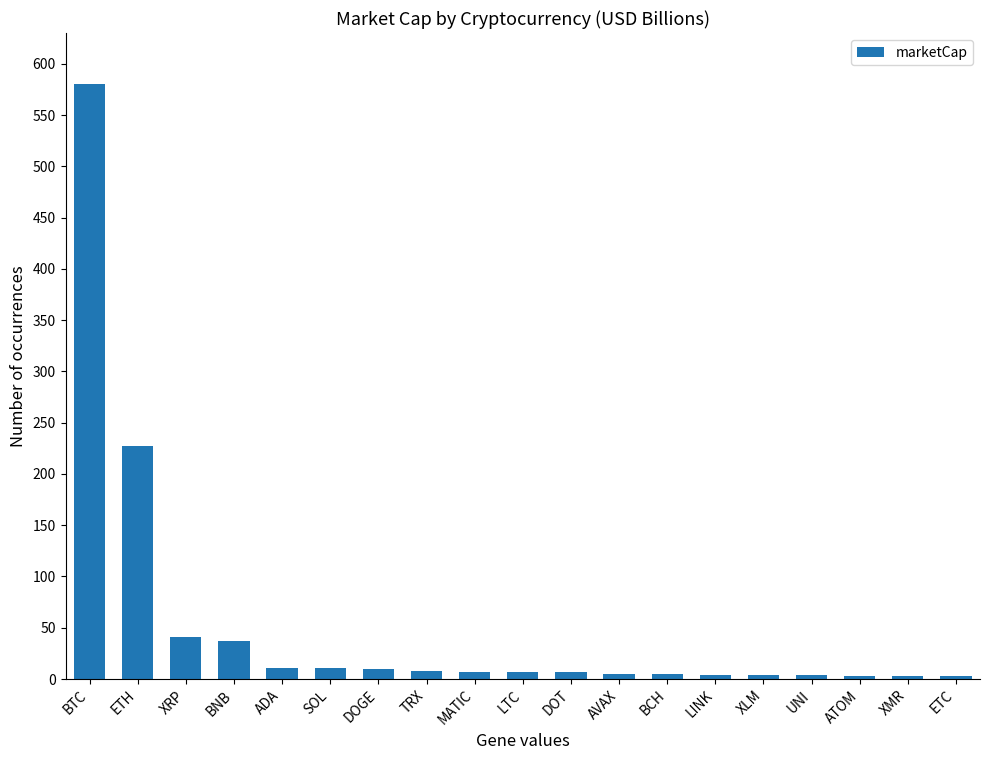

The chart shows a value of 6.9 at LTC. True or false?

True